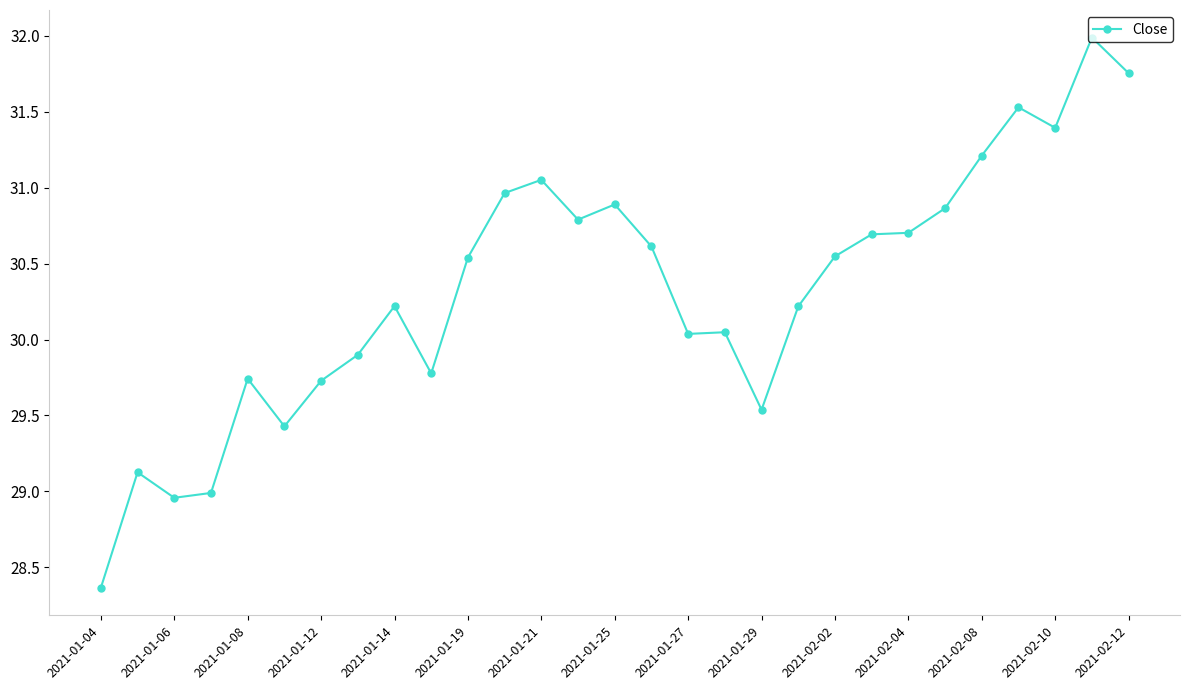

True or false: there are more than 2 points higher than both neighbors.

True